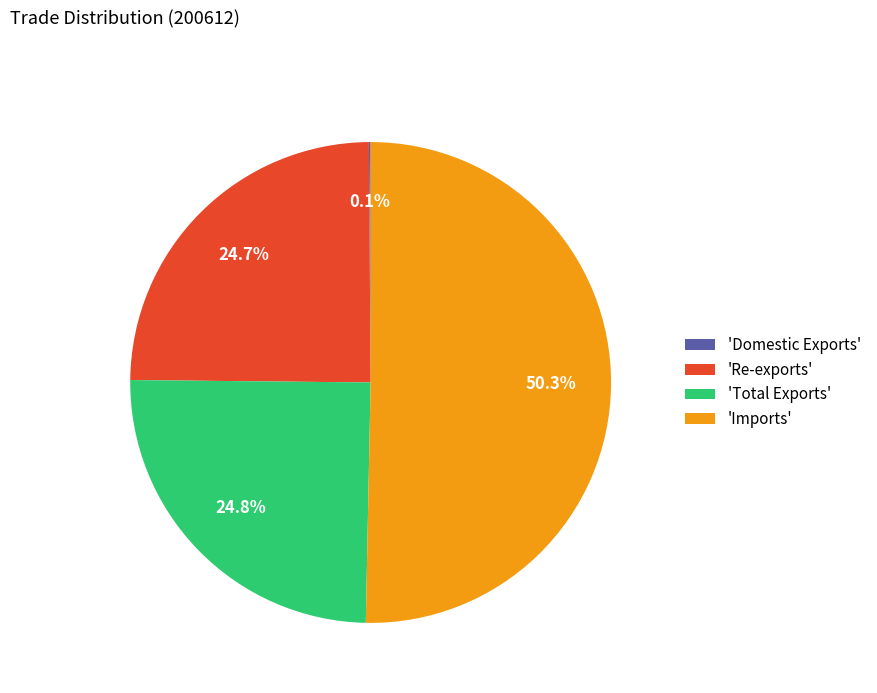

Is there any slice that represents more than half of the pie?

Yes